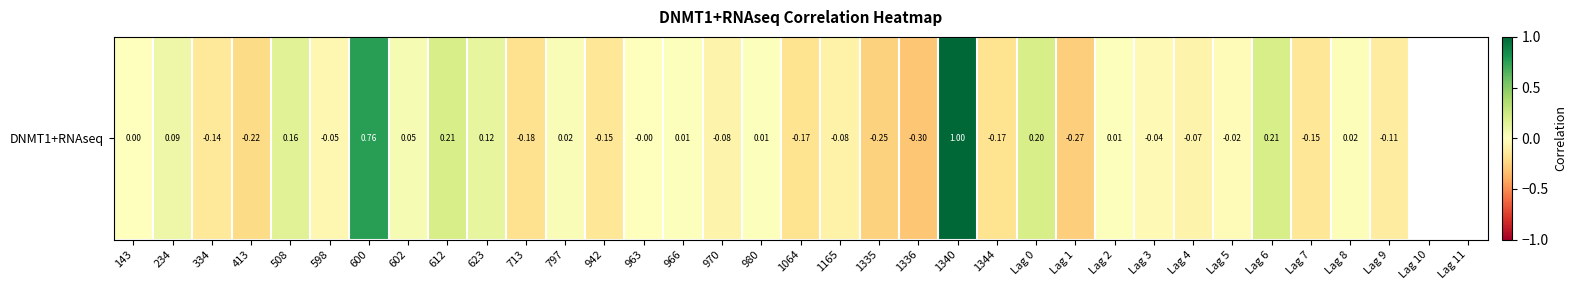

Is it true that the value at 612 is 0.1?

False